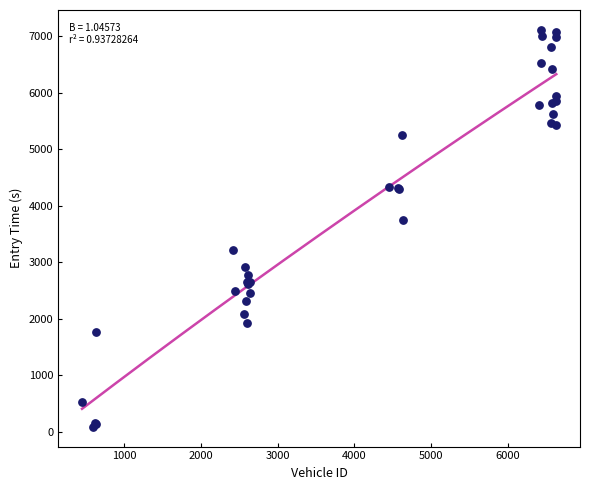

What Y value in the scatter plot is closest to 3603?

3755.7